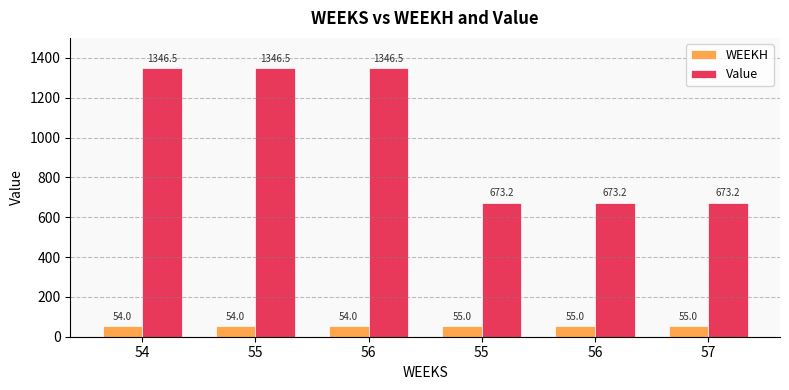

Is the value of Value at 57 greater than the value of WEEKH at 57?

Yes